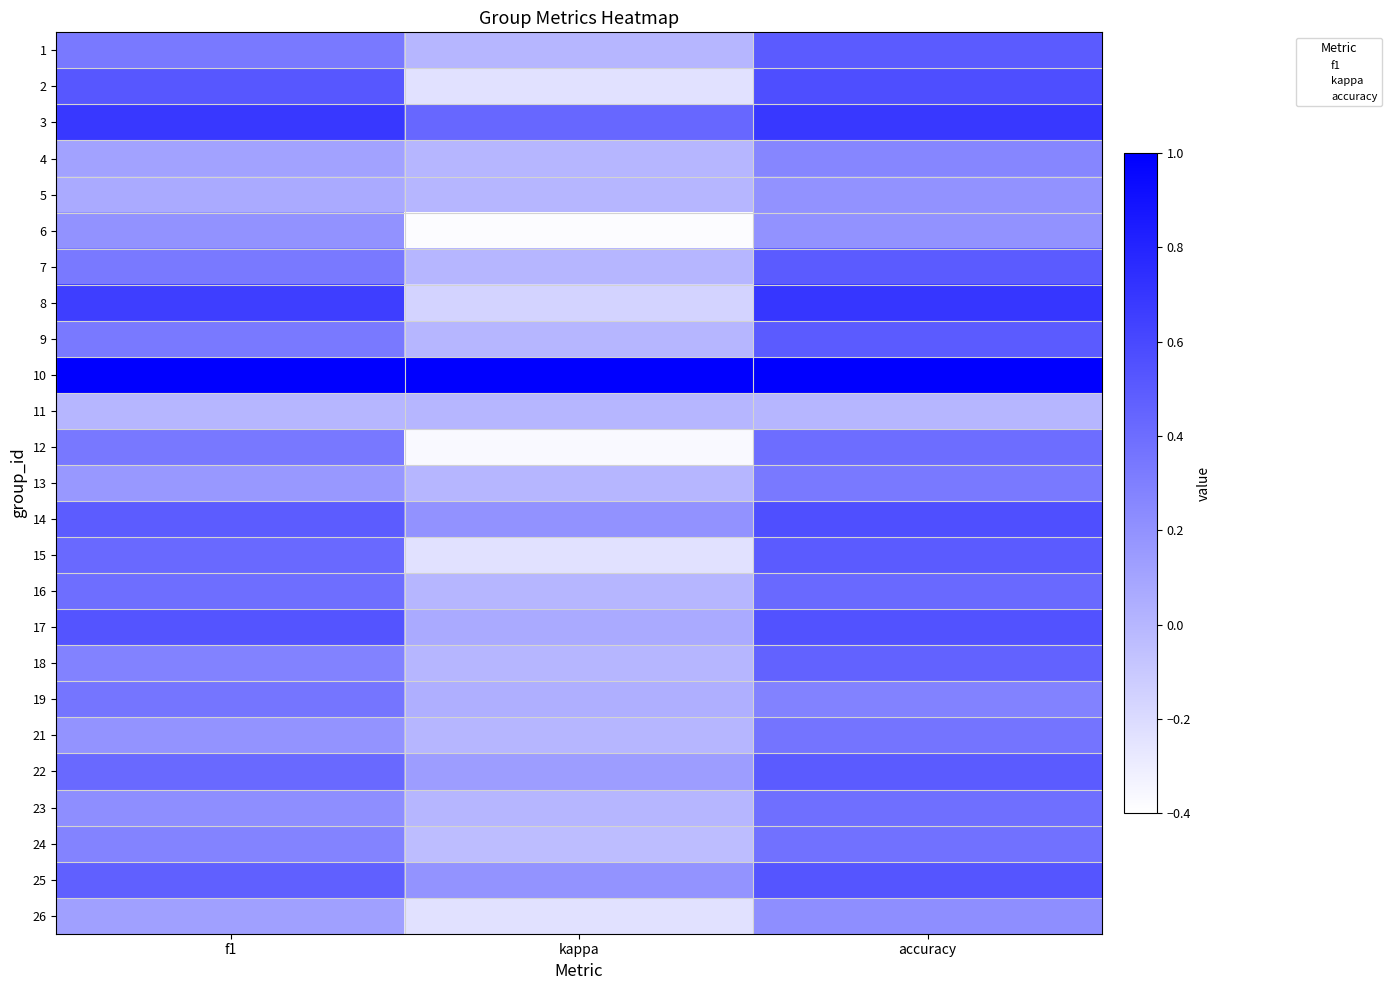

Reading right to left, list all the values displayed in this chart.

1: accuracy=0.5	kappa=0.0	f1=0.3
2: accuracy=0.6	kappa=-0.2	f1=0.5
3: accuracy=0.7	kappa=0.4	f1=0.7
4: accuracy=0.3	kappa=0.0	f1=0.1
5: accuracy=0.2	kappa=0.0	f1=0.1
6: accuracy=0.2	kappa=-0.4	f1=0.2
7: accuracy=0.5	kappa=0.0	f1=0.3
8: accuracy=0.7	kappa=-0.2	f1=0.7
9: accuracy=0.5	kappa=0.0	f1=0.3
10: accuracy=1.0	kappa=1.0	f1=1.0
11: accuracy=0.0	kappa=0.0	f1=0.0
12: accuracy=0.4	kappa=-0.4	f1=0.3
13: accuracy=0.3	kappa=0.0	f1=0.2
14: accuracy=0.6	kappa=0.2	f1=0.5
15: accuracy=0.5	kappa=-0.2	f1=0.4
16: accuracy=0.4	kappa=0.0	f1=0.4
17: accuracy=0.5	kappa=0.1	f1=0.5
18: accuracy=0.5	kappa=0.0	f1=0.3
19: accuracy=0.3	kappa=0.0	f1=0.4
21: accuracy=0.4	kappa=0.0	f1=0.2
22: accuracy=0.5	kappa=0.1	f1=0.4
23: accuracy=0.4	kappa=0.0	f1=0.2
24: accuracy=0.4	kappa=-0.0	f1=0.3
25: accuracy=0.5	kappa=0.2	f1=0.5
26: accuracy=0.2	kappa=-0.2	f1=0.1